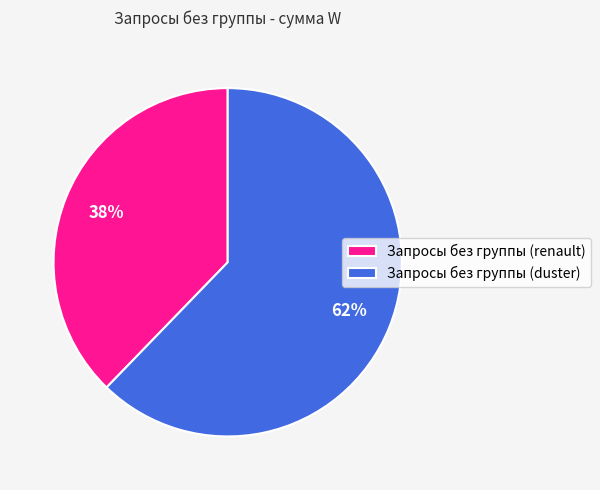

Is it true that Запросы без группы (renault) is 23% of the pie?

False